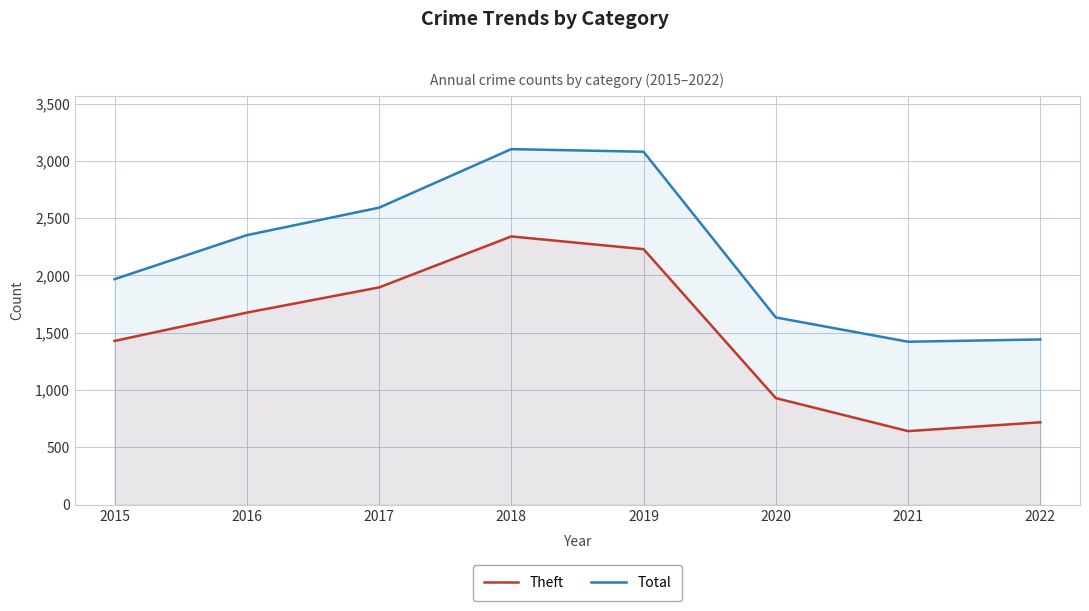

Which series has the largest range (max minus min)?

Theft